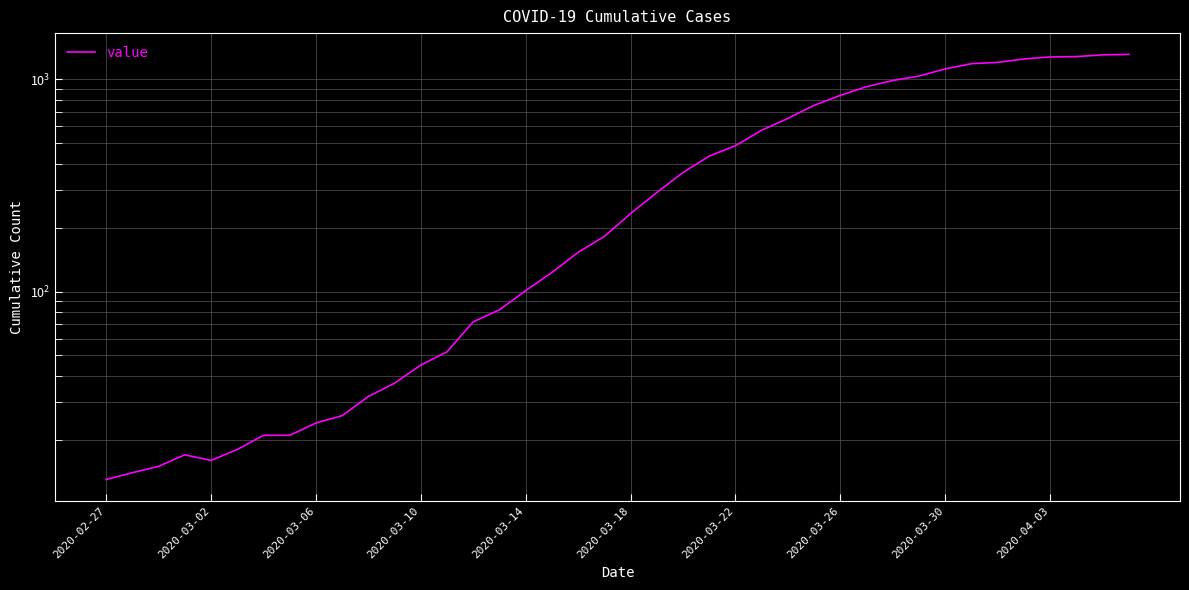

How many categories are shown in the chart?

40